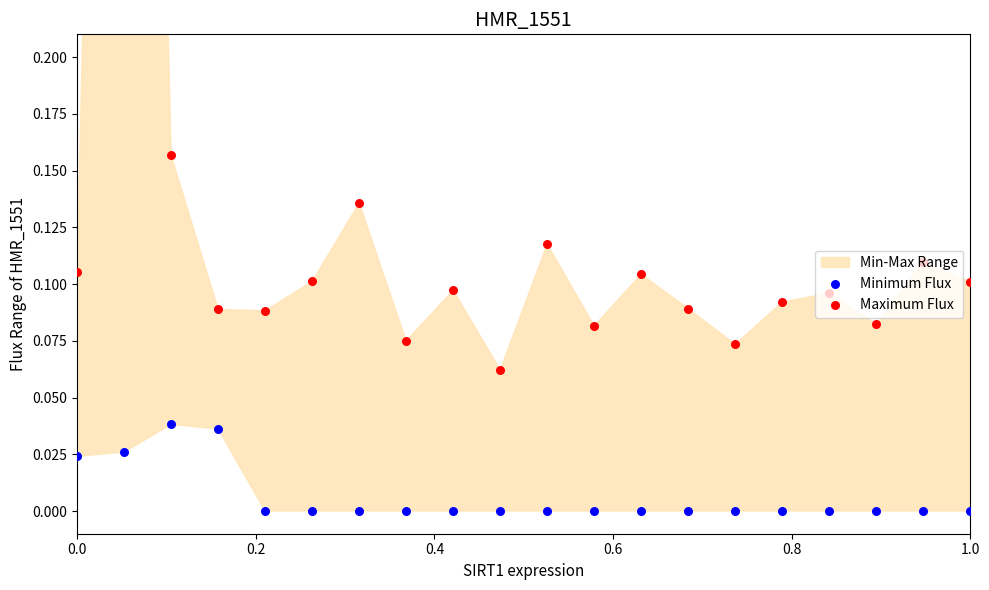

Which series has the largest total across all categories?

Maximum Flux